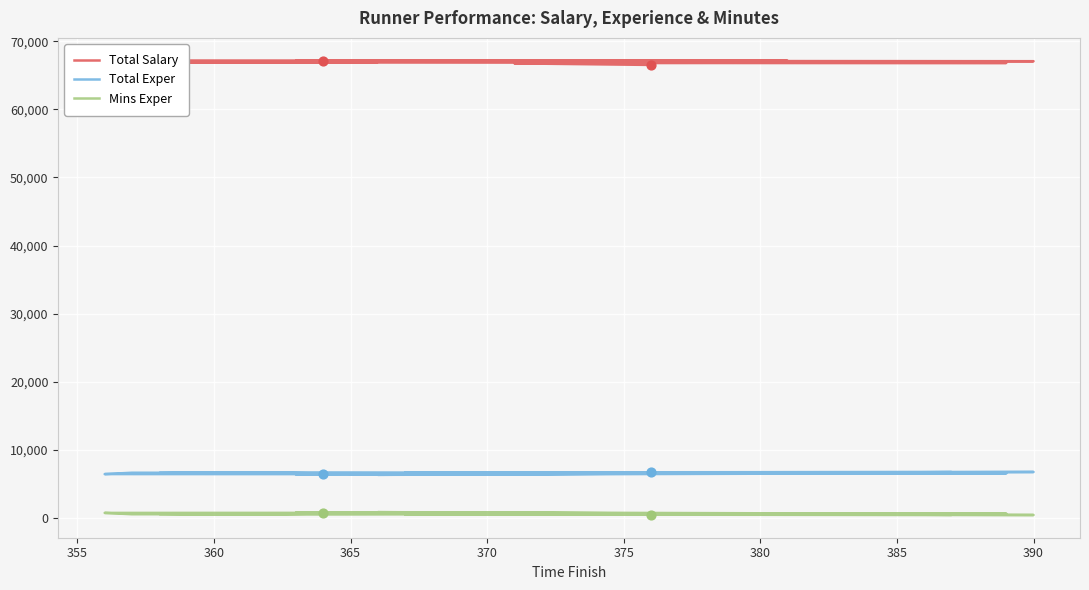

What are all the series names shown in the legend?

Total Salary, Total Exper, Mins Exper